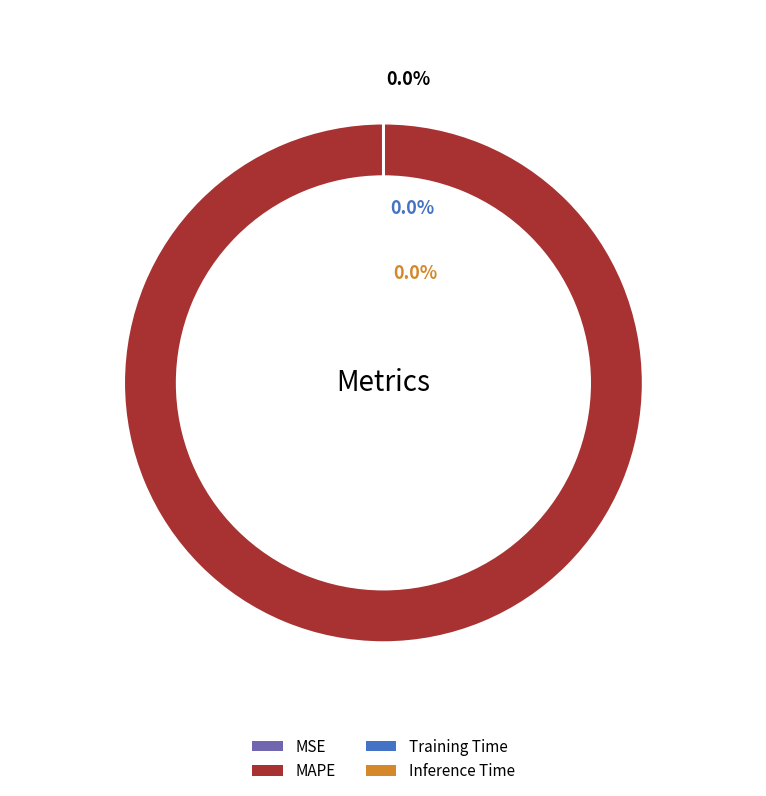

True or false: MSE accounts for 9% of the total.

False